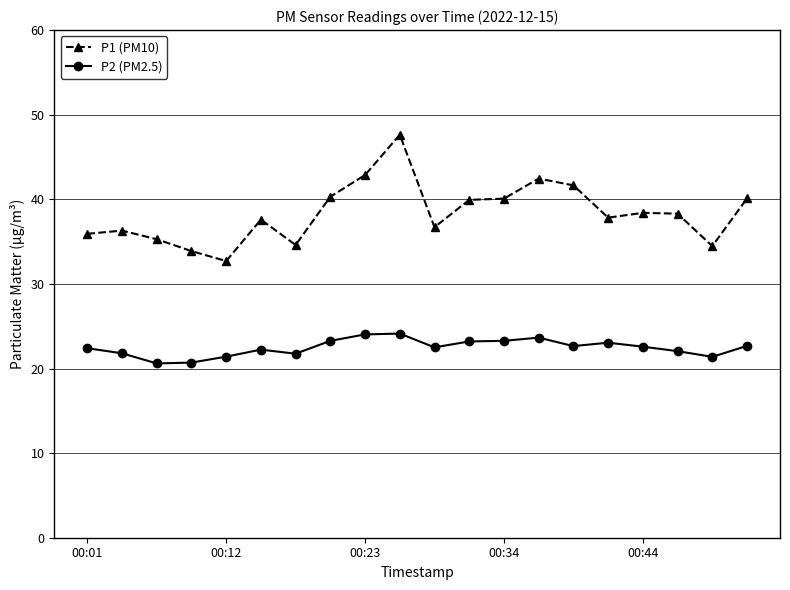

How many series are shown in this chart?

2